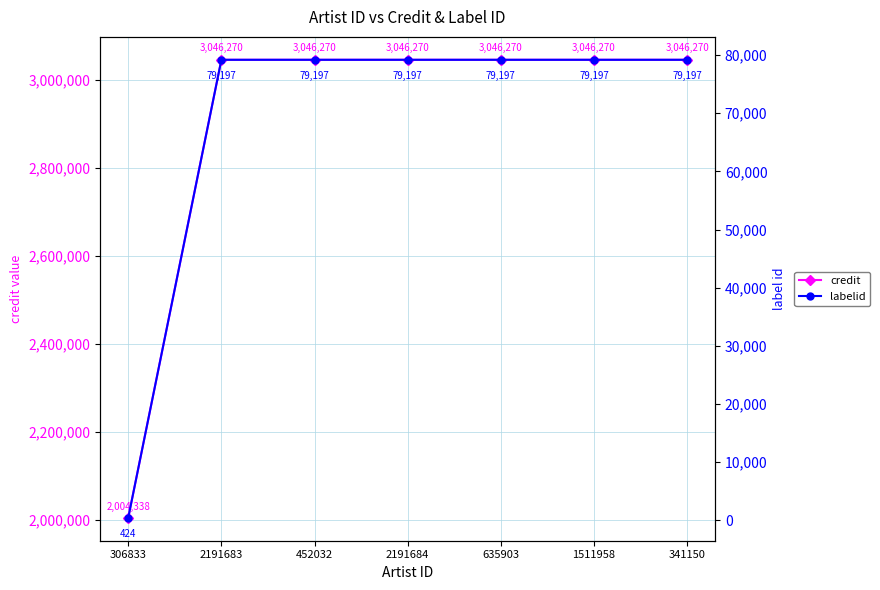

Reading right to left, transcribe all the data shown in this chart.

credit: 3046270	3046270	3046270	3046270	3046270	3046270	2004338
labelid: 79197	79197	79197	79197	79197	79197	424